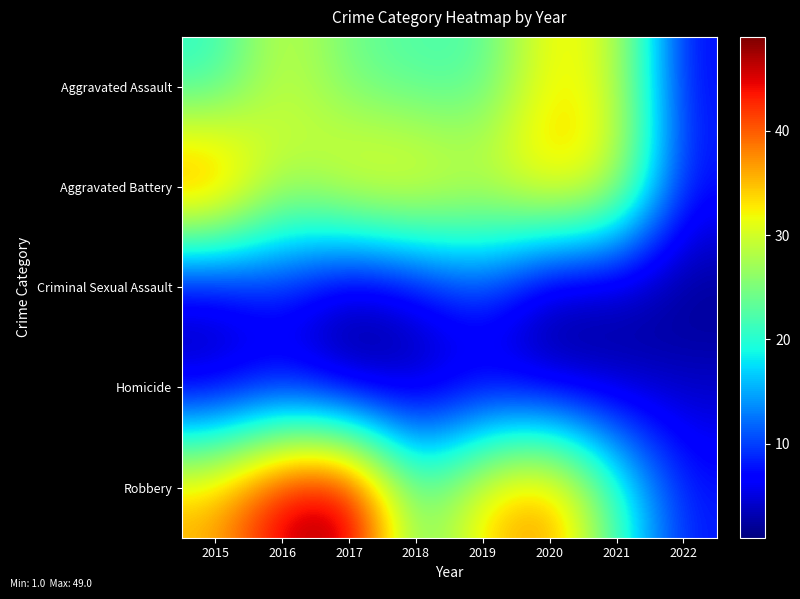

At how many categories does at least one series exceed 6?

8